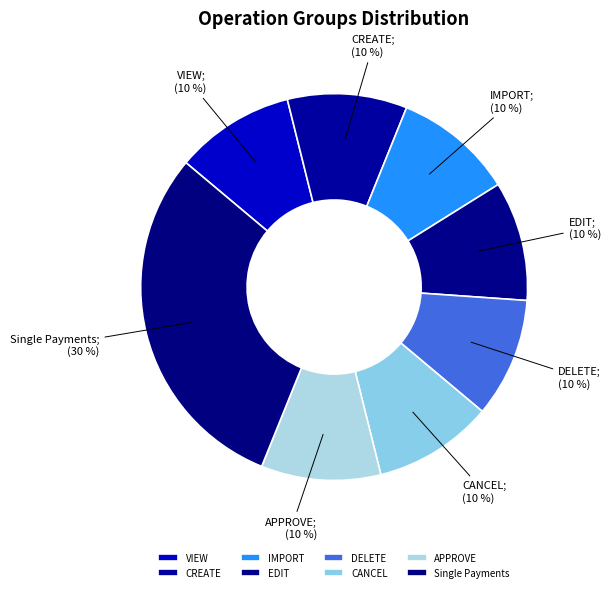

How many slices are in this pie chart?

8